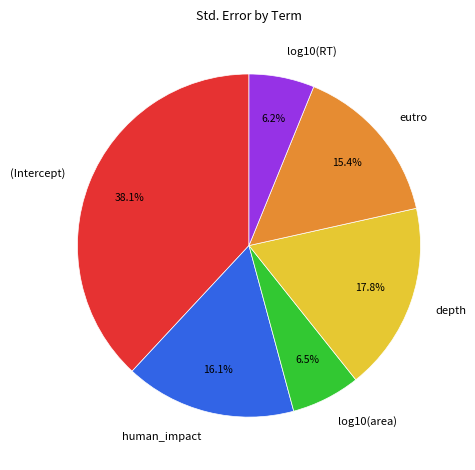

Is the sum of depth and (Intercept) greater than half?

Yes